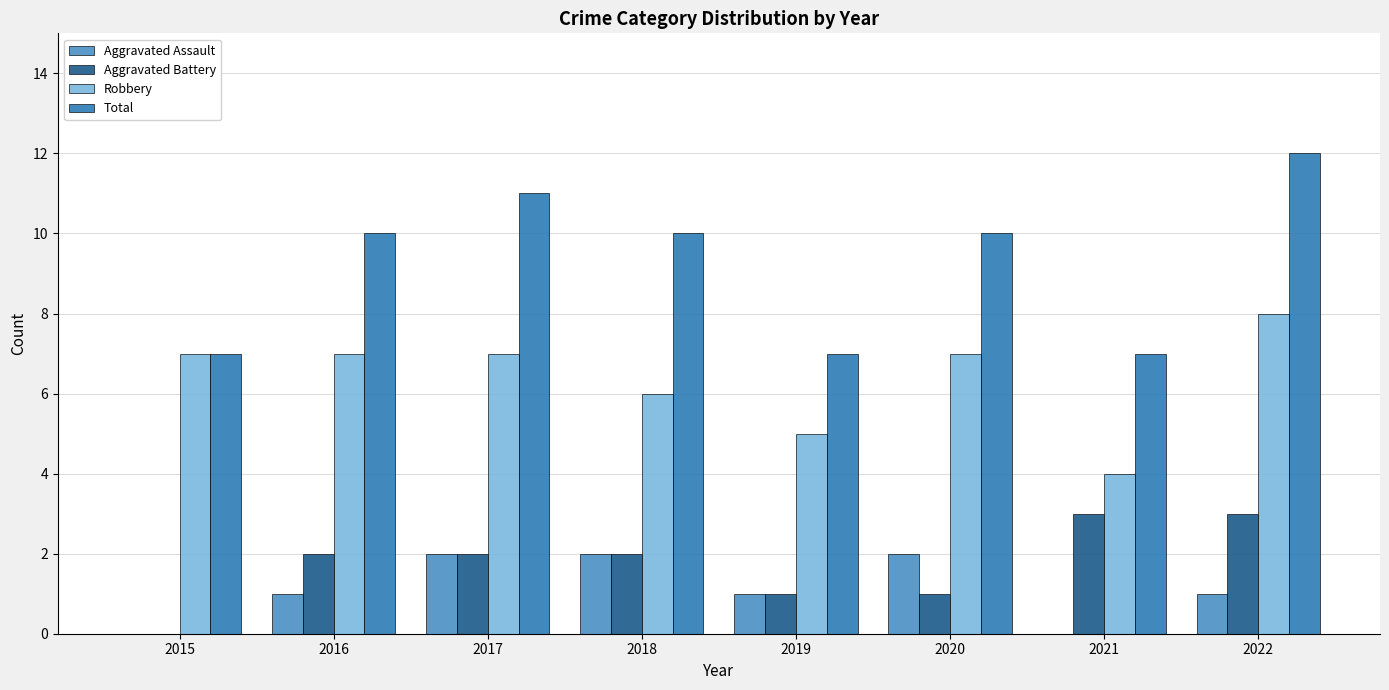

What is the spread (max minus min) of values at 2015?

7